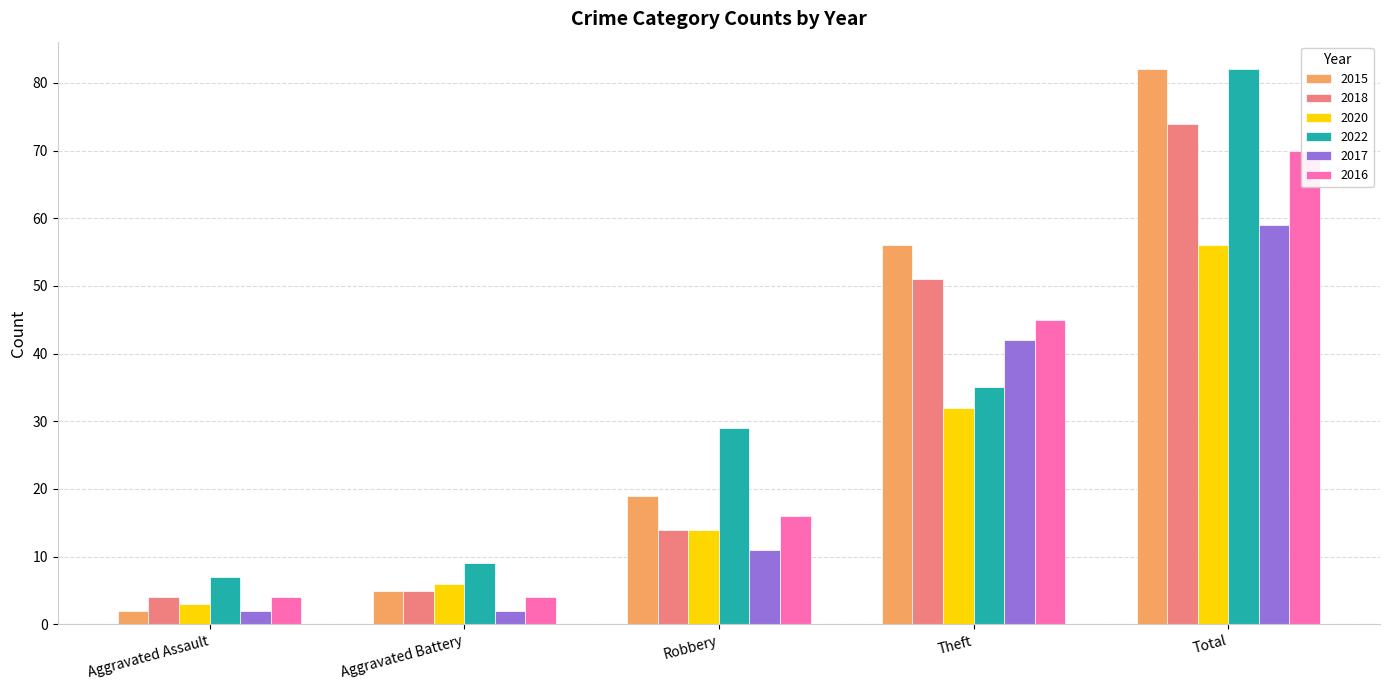

How many series are shown in this chart?

6